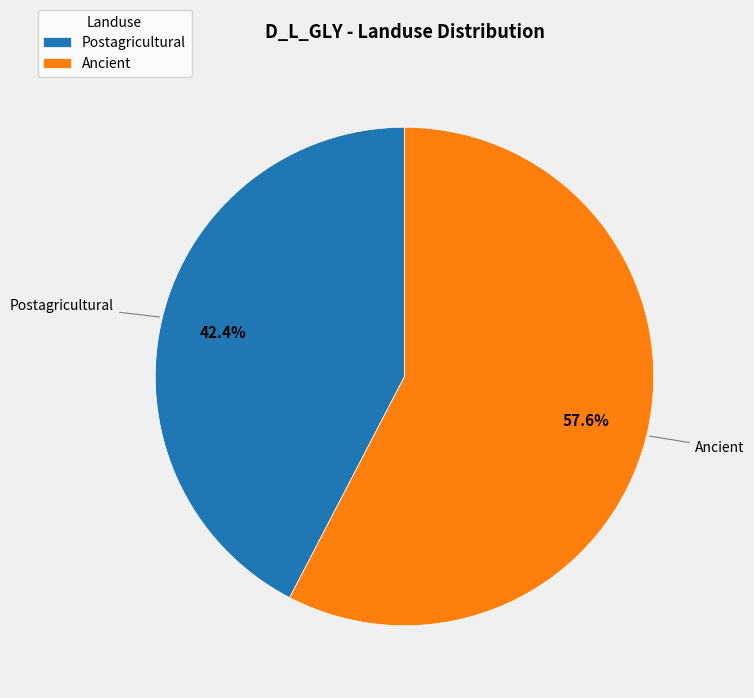

What is the total percentage of Postagricultural and Ancient?

100.0%